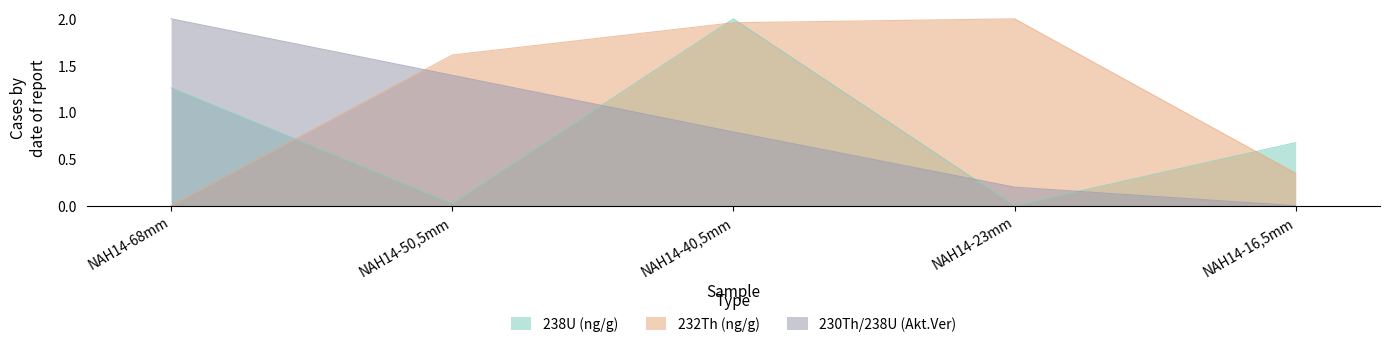

How many data points in 238U (ng/g) are above 0?

4